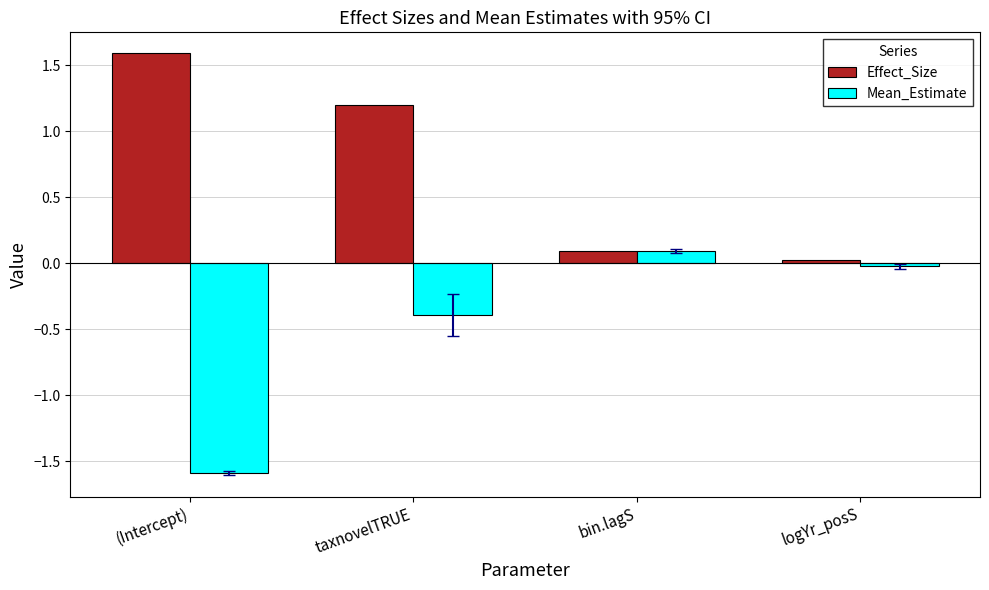

How many groups of bars are there?

4